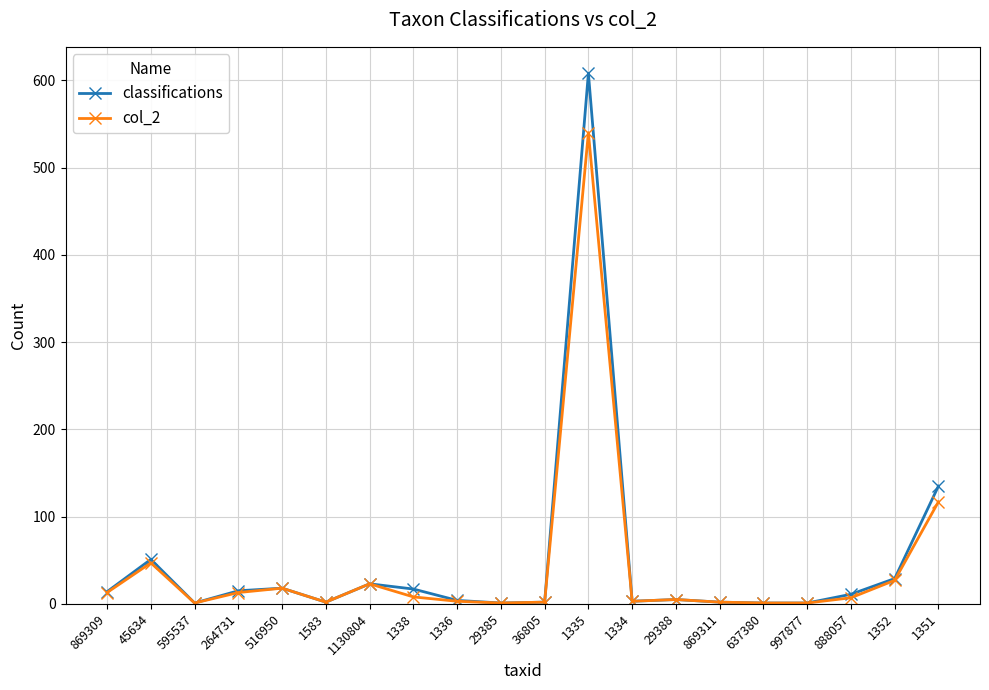

What is the label of the 9th point from the left?

1336